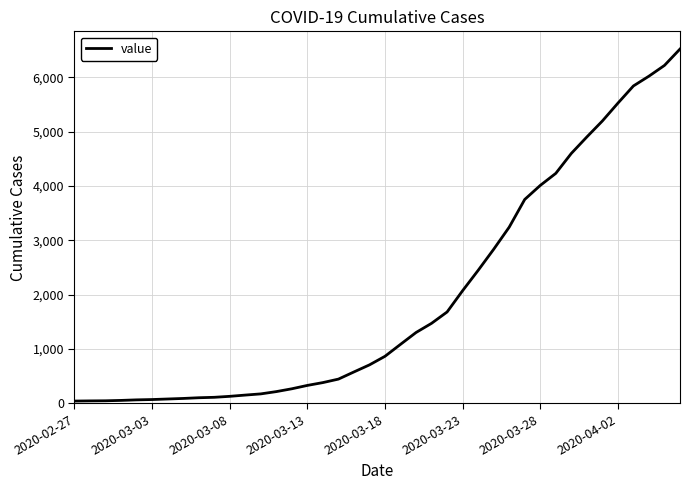

What is the greatest value displayed?

6522